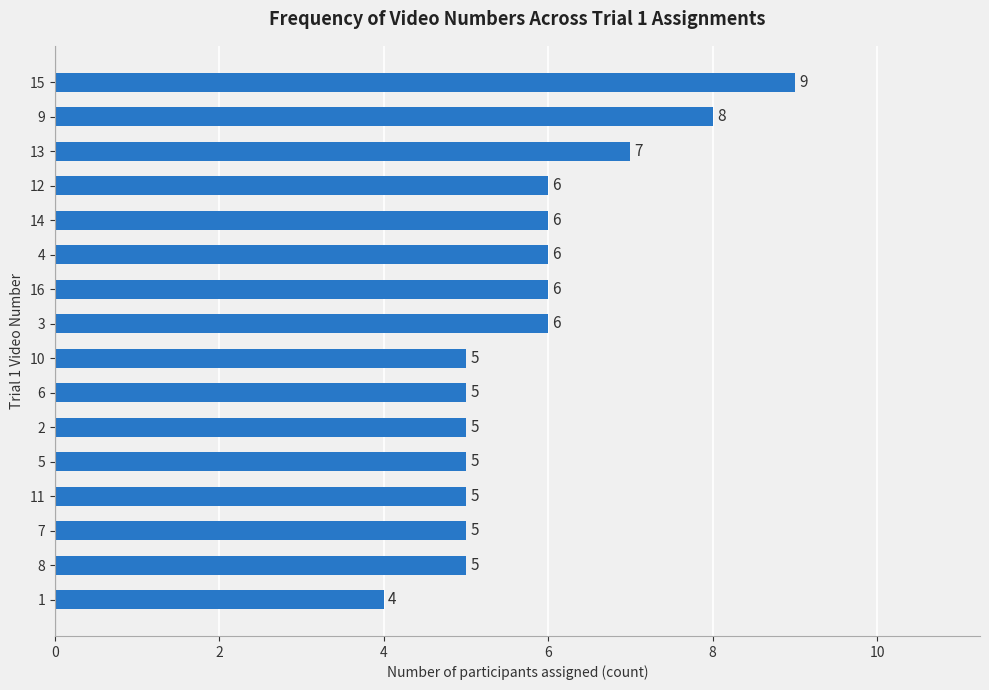

Count the values in the range 5 to 6.

12